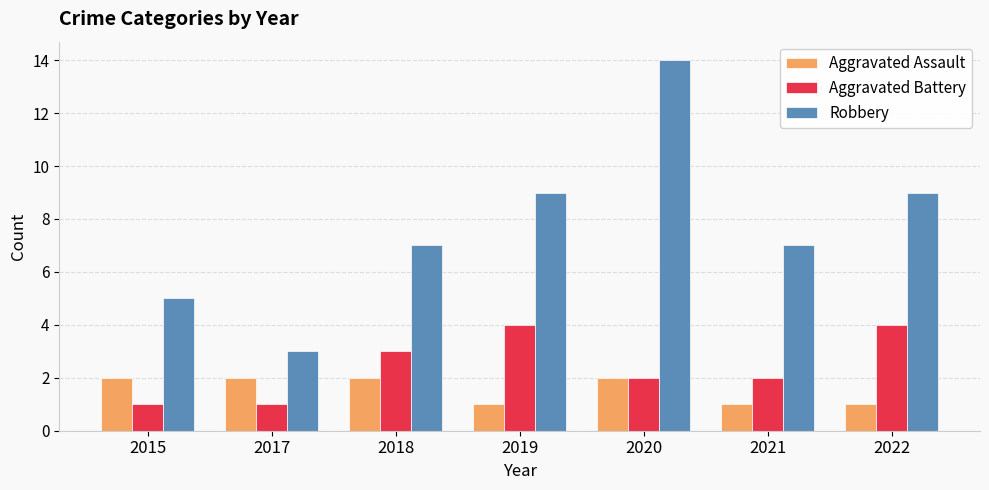

What is the sum of all Aggravated Battery values?

17